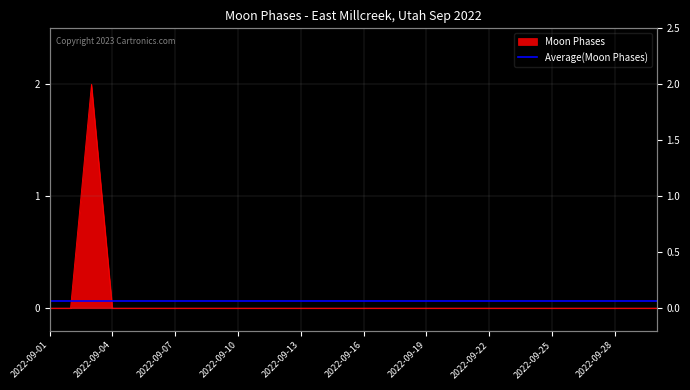

What is the sum of all values?

2